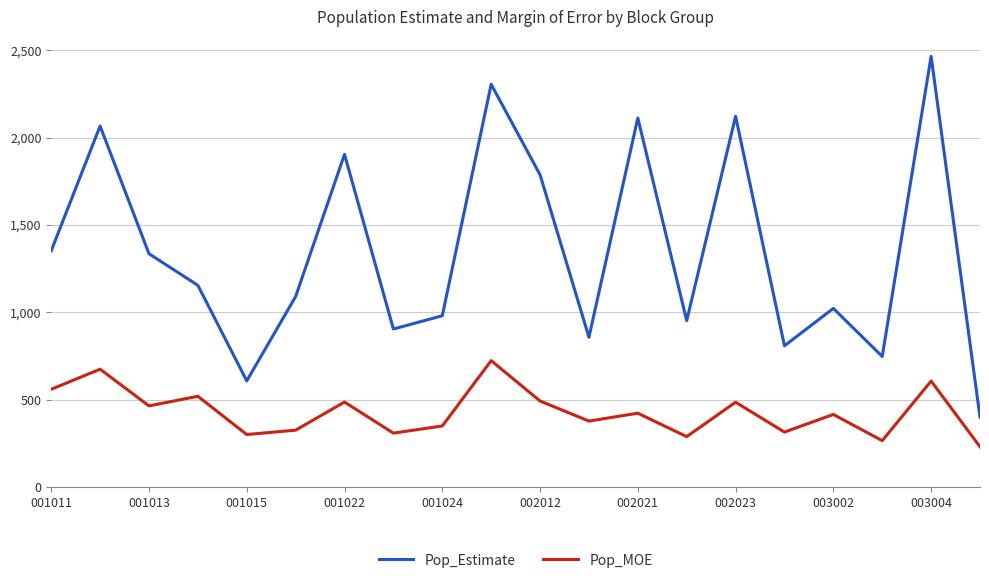

Which series has the largest total across all categories?

Pop_Estimate